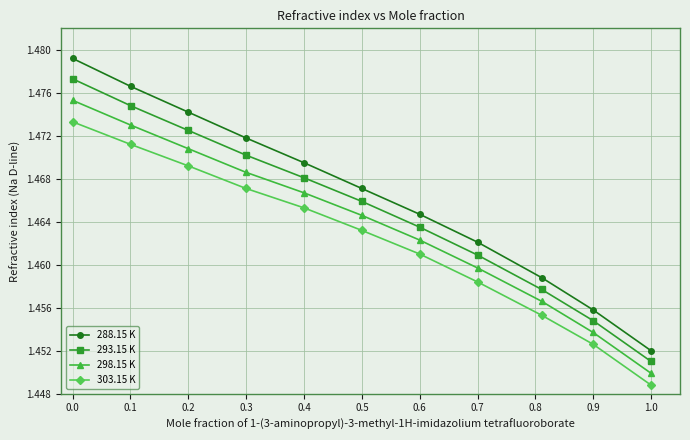

Which series has the largest range (max minus min)?

288.15 K